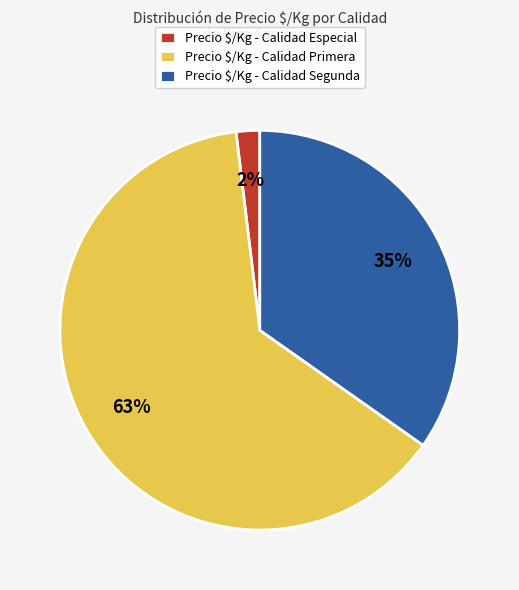

How many segments does this pie chart have?

3